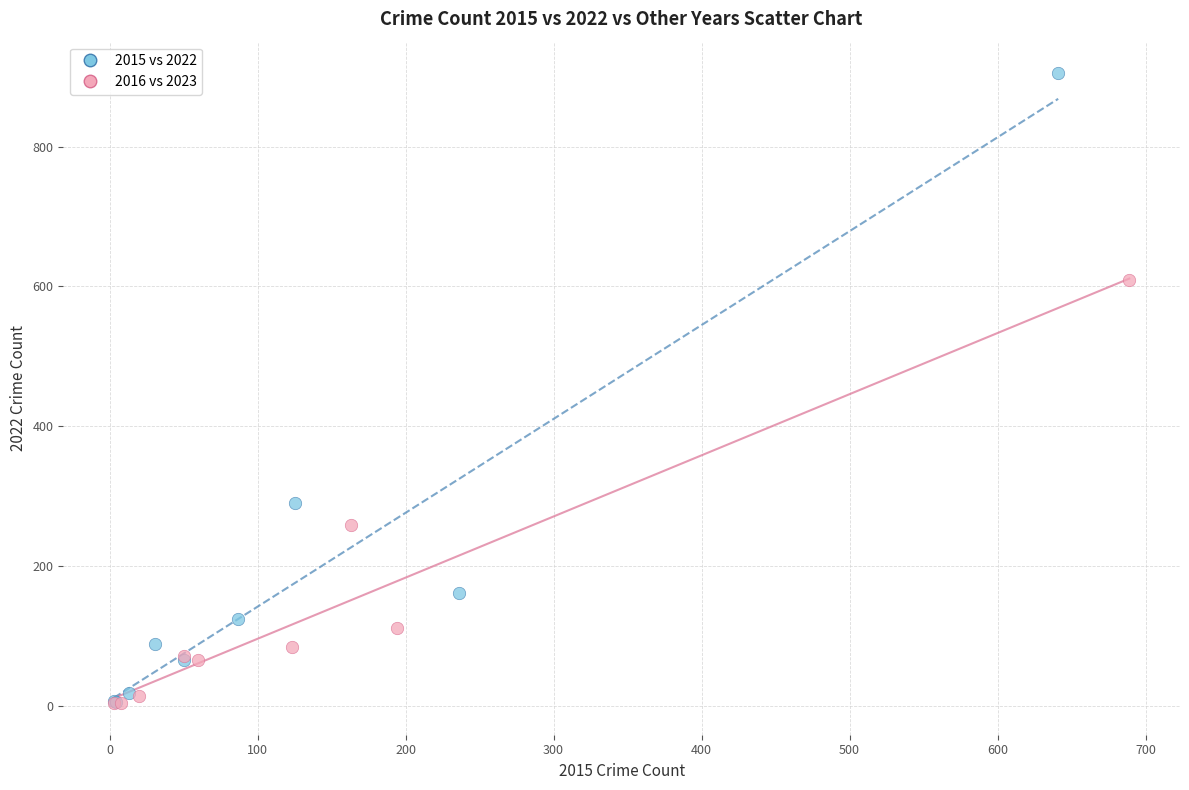

Which series has the largest Y range (max minus min)?

2015 vs 2022